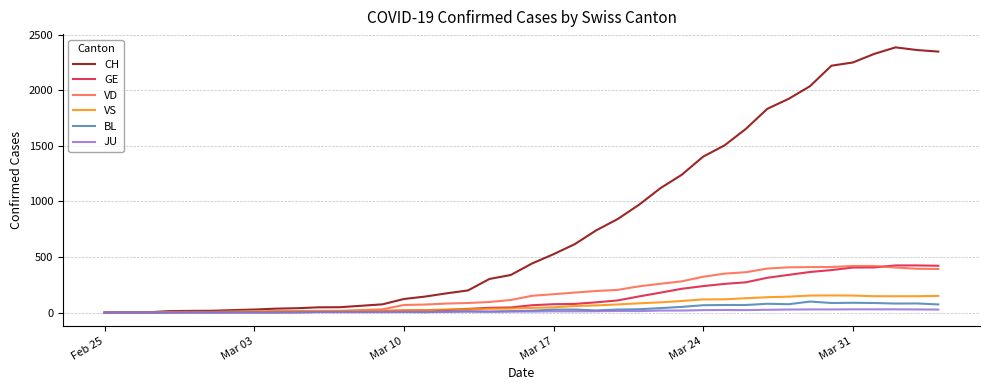

Which series has the largest range (max minus min)?

CH